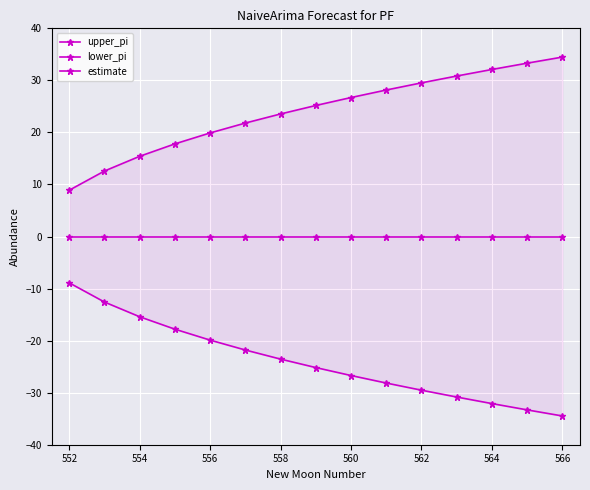

At how many categories does at least one series exceed -24?

15